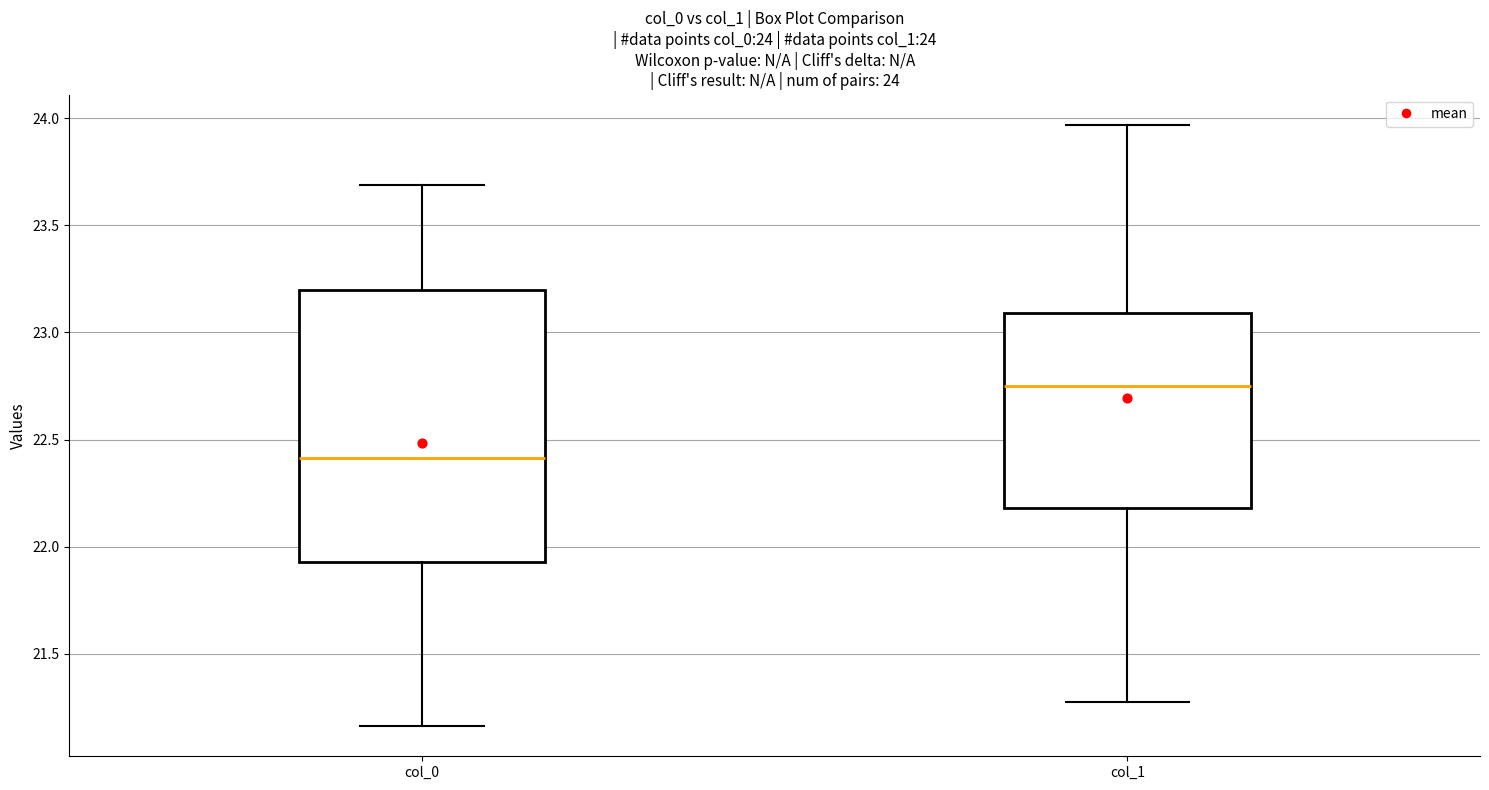

Which box's median line is the highest?

col_1